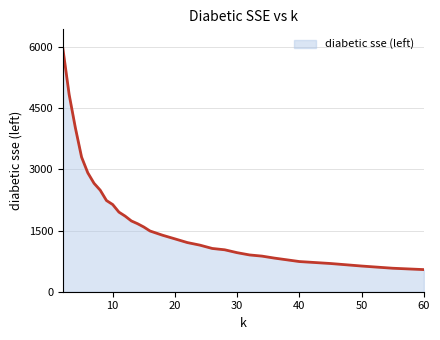

What is the difference between the maximum and minimum values?

5413.0